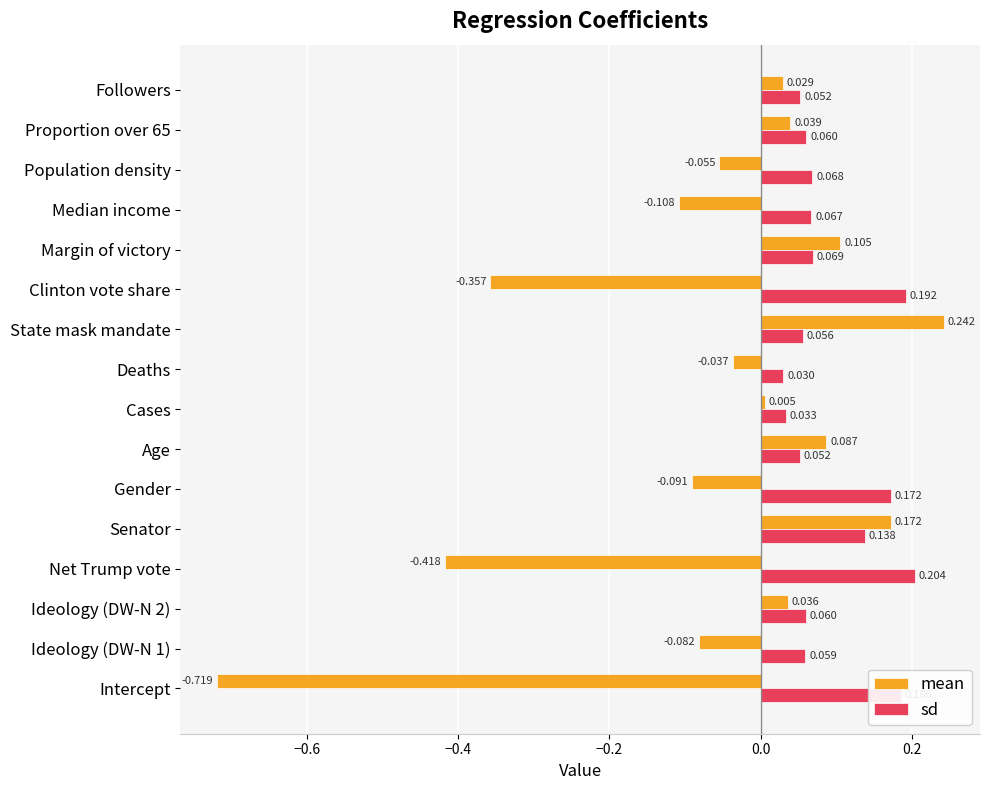

Count the sd values in the range 0 to 1.

16